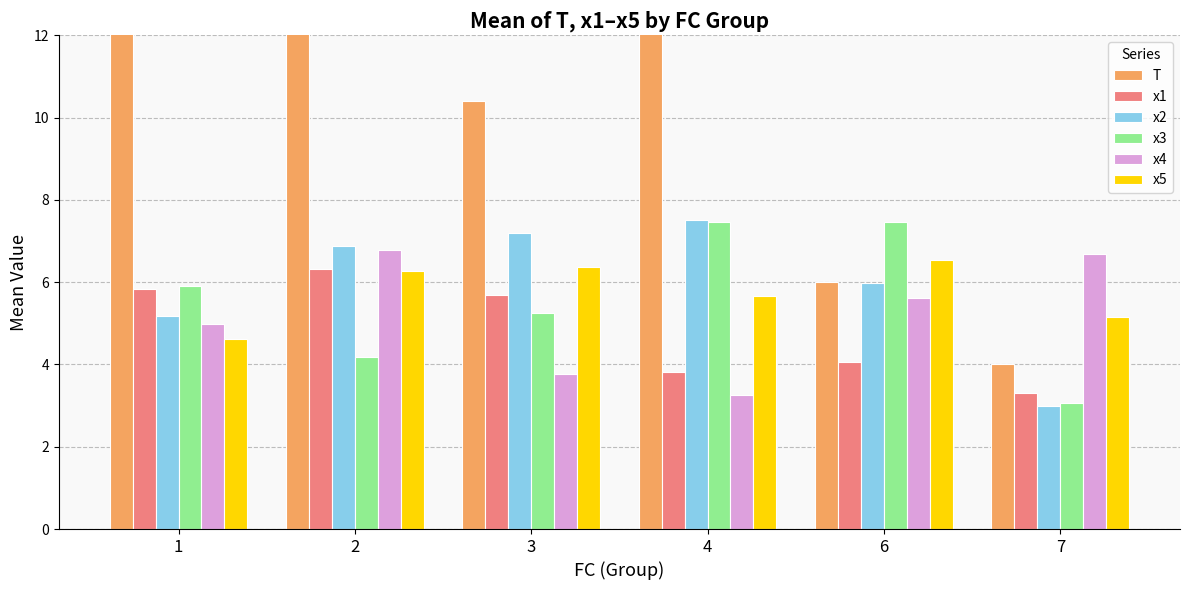

What is the spread (max minus min) of values at 2?

8.3